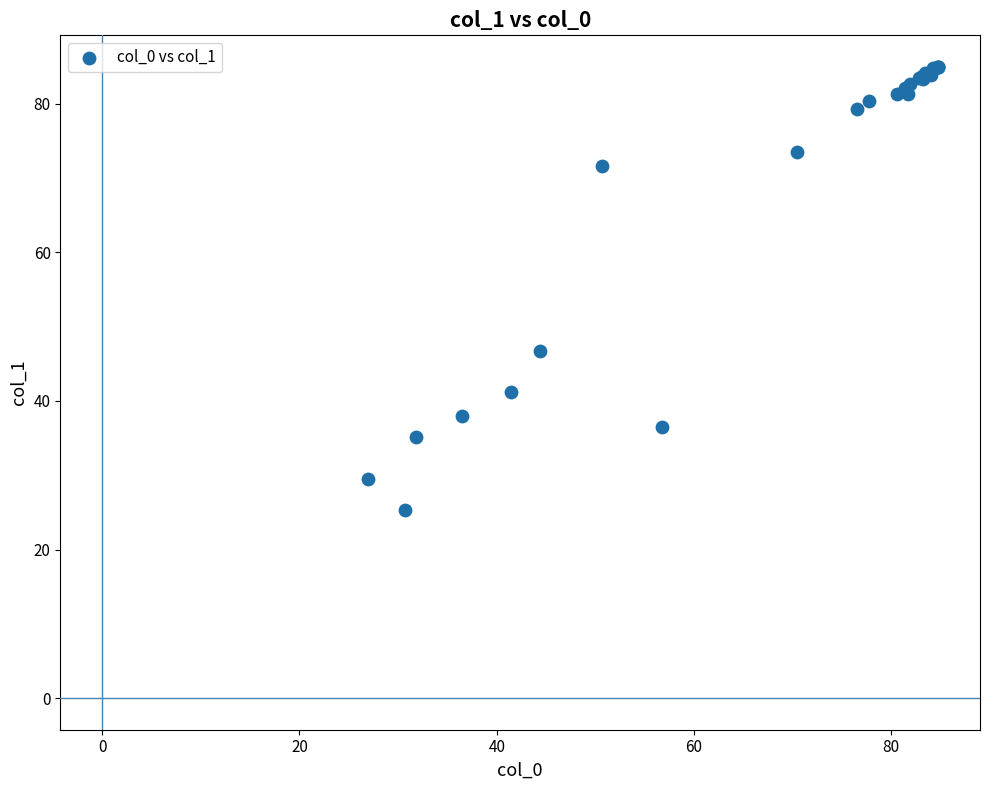

What Y value in the scatter plot is closest to 55?

46.7